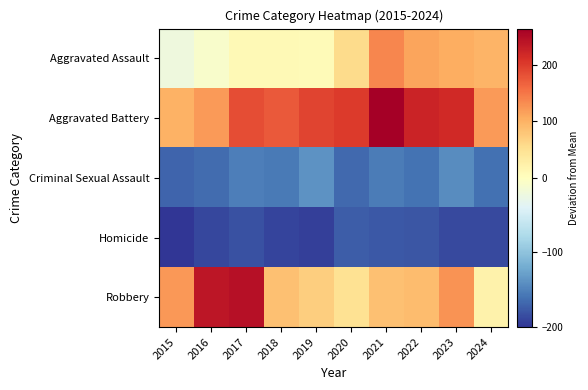

Which series has the largest total across all categories?

Aggravated Battery